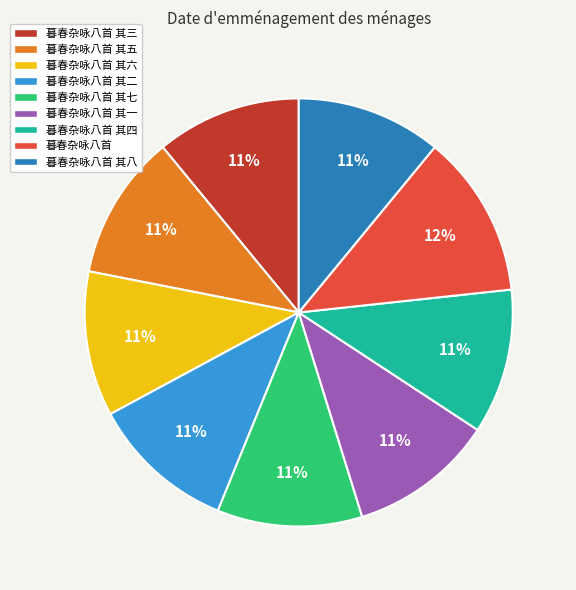

To the nearest percent, what is the difference between the largest and smallest slice percentages?

1%